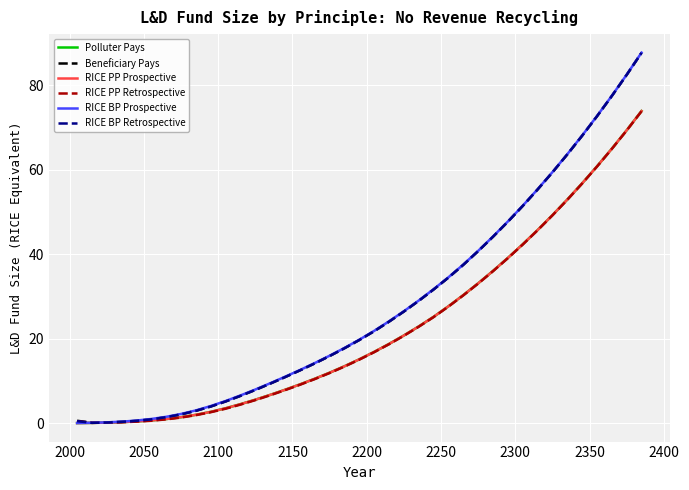

Does the chart display data point markers on the line(s)?

No